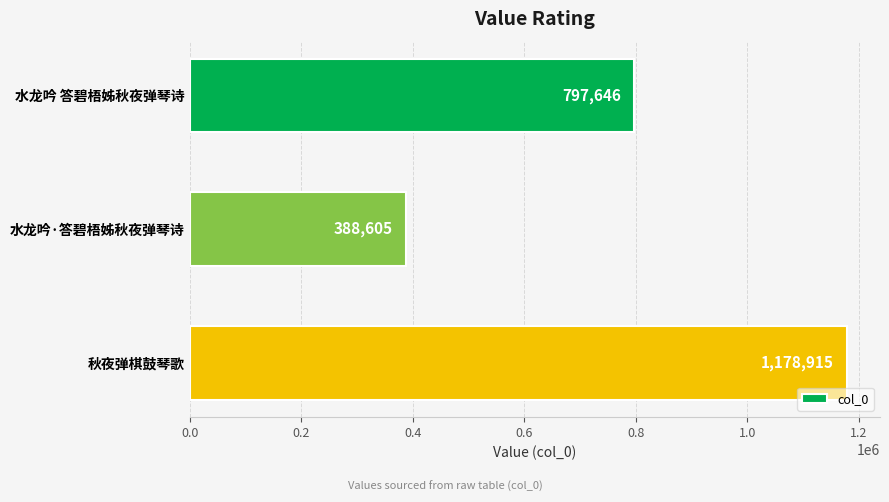

What is the minimum value shown in the chart?

388605